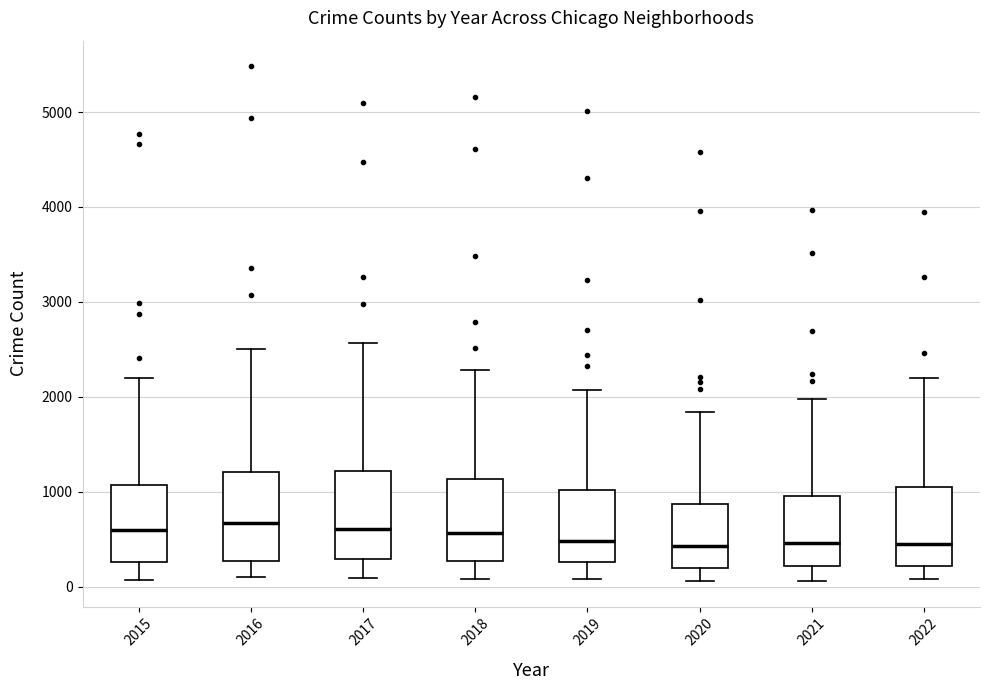

Reading left to right, read every box against the y-axis: the position of its median line, the range the box covers, and the ends of its whiskers. The values are not printed on the chart, so give them approximately, as read against the axis.

2015: median 600, box 300 to 1100, whiskers 100 to 2200
2016: median 700, box 300 to 1200, whiskers 100 to 2500
2017: median 600, box 300 to 1200, whiskers 100 to 2600
2018: median 600, box 300 to 1100, whiskers 100 to 2300
2019: median 500, box 300 to 1000, whiskers 100 to 2100
2020: median 400, box 200 to 900, whiskers 100 to 1800
2021: median 500, box 200 to 1000, whiskers 100 to 2000
2022: median 500, box 200 to 1000, whiskers 100 to 2200